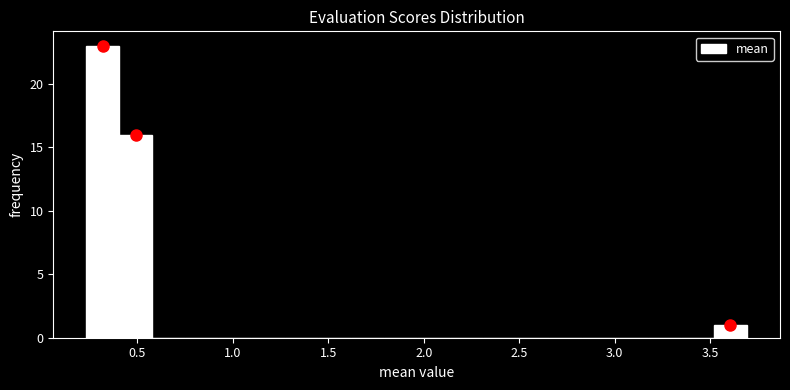

Around what value on the x-axis is the tallest bar? Give the approximate position of its centre, as read against the axis.

0.30